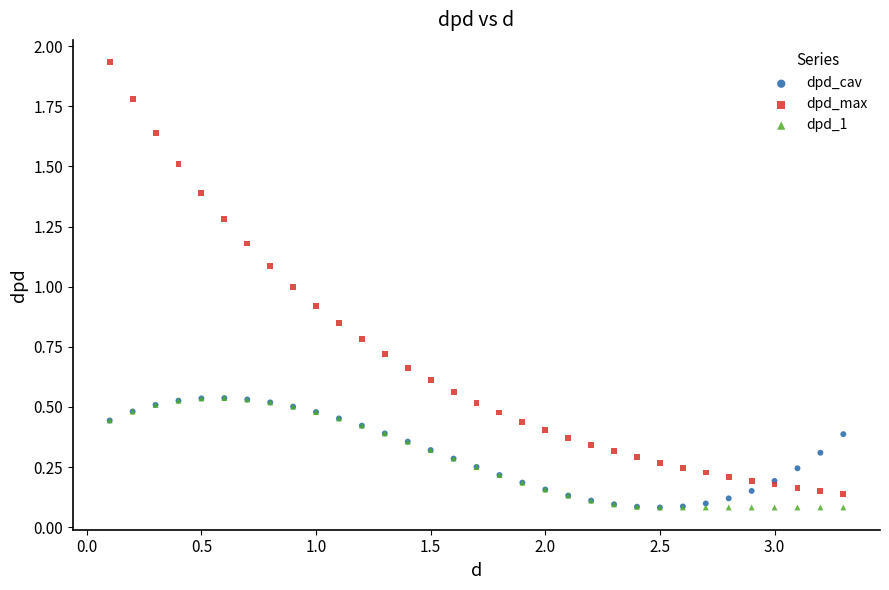

Which series has the widest spread of Y values?

dpd_max